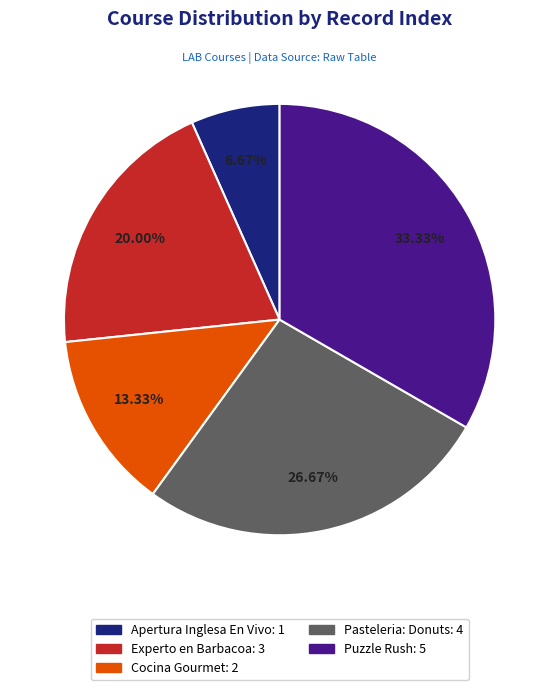

Is there a majority slice in this chart?

No